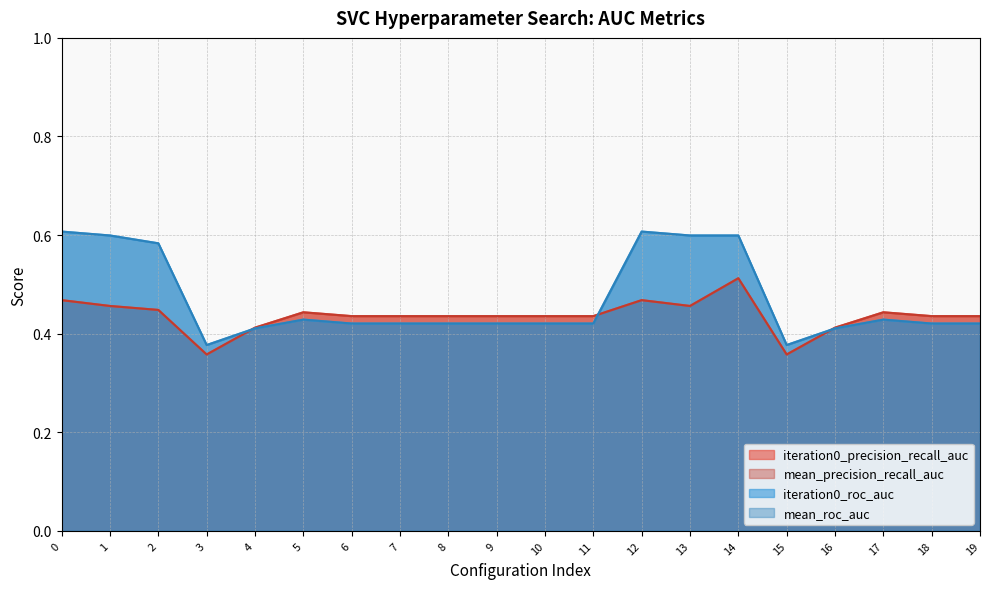

At which label does mean_precision_recall_auc reach its minimum?

3